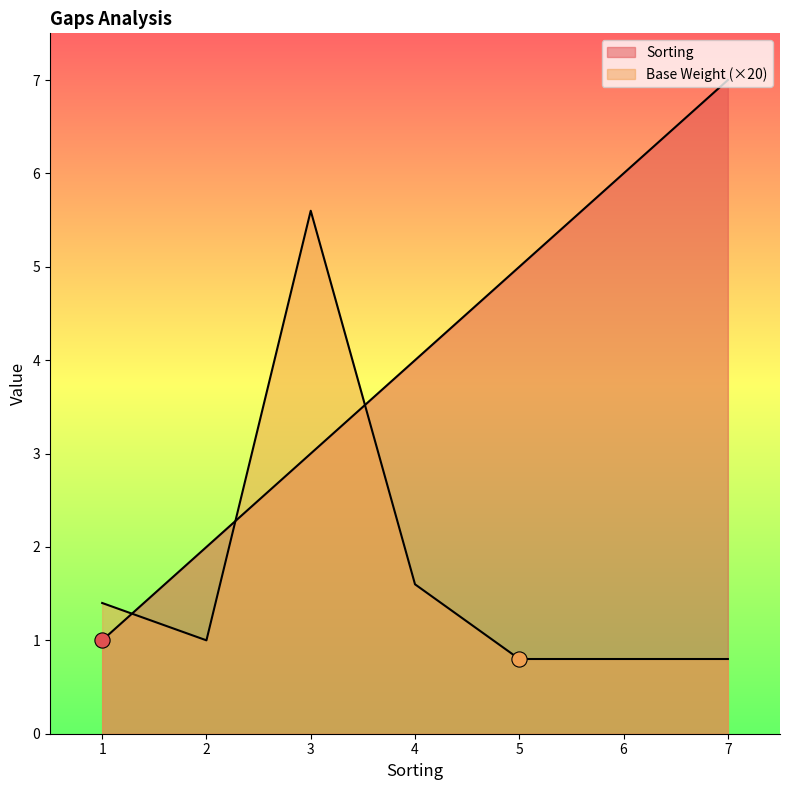

Which series has the largest total across all categories?

Sorting